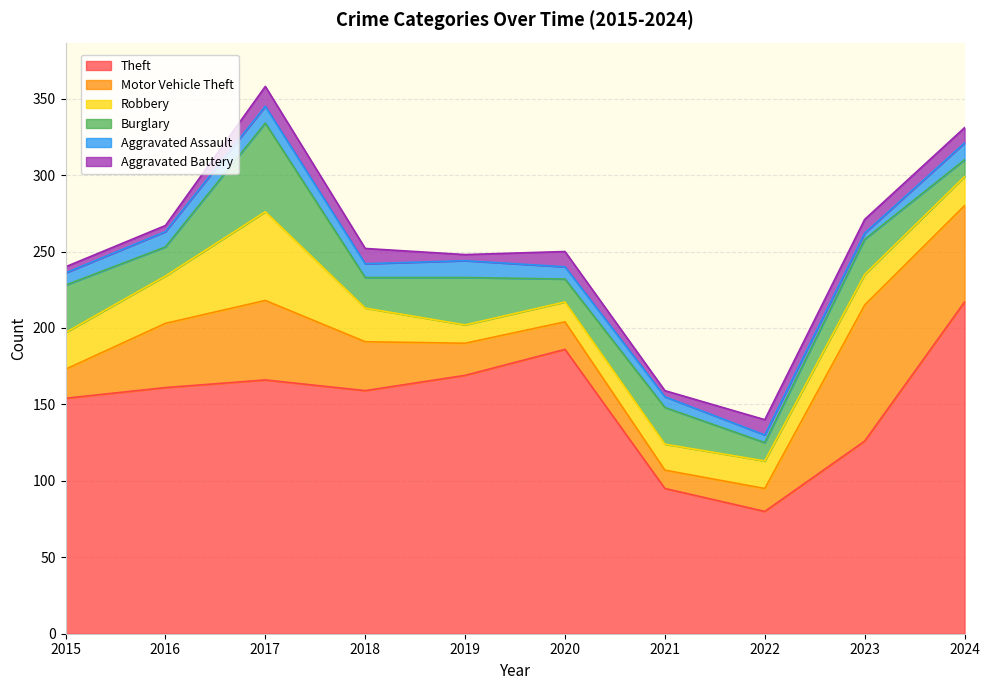

True or false: Theft has a value of 95 at 2021.

True